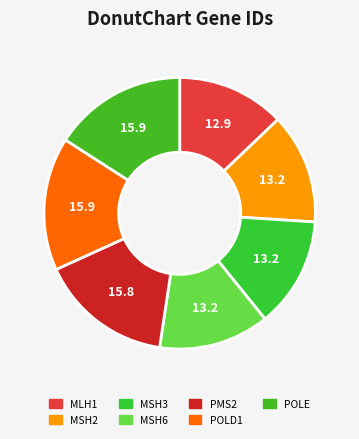

What percentage is the POLD1 slice, to the nearest percent?

16%